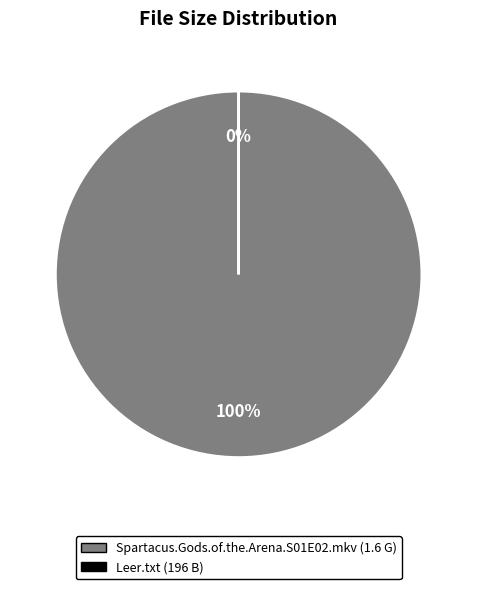

Combined, do Leer.txt and Spartacus.Gods.of.the.Arena.S01E02.mkv account for over 50%?

Yes